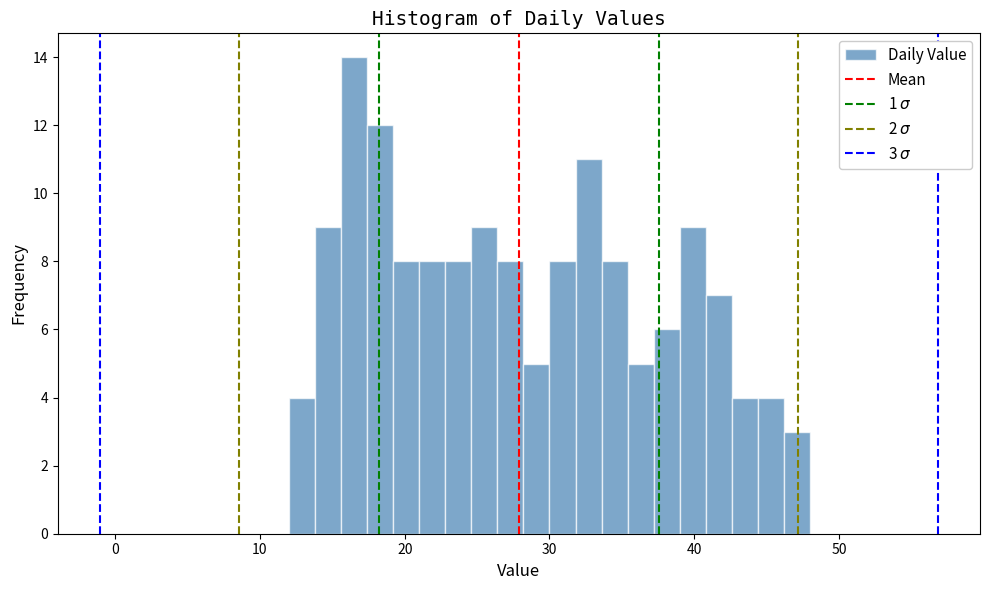

Around what value on the x-axis is the tallest bar? Give the approximate position of its centre, as read against the axis.

17